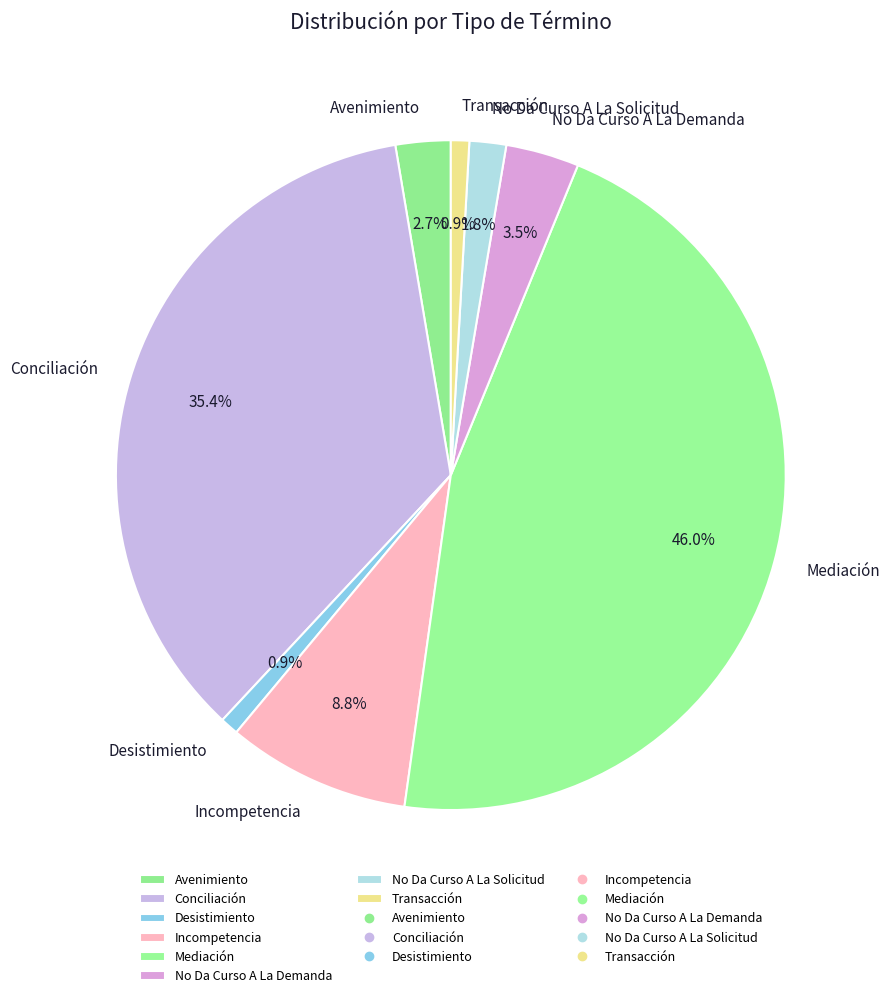

How much of the chart is everything except Desistimiento?

99.1%